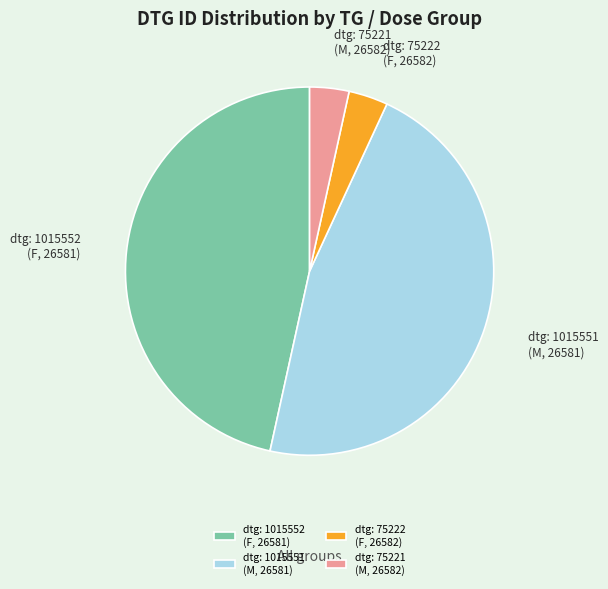

Combined, do dtg: 75222 (F, 26582) and dtg: 75221 (M, 26582) account for over 50%?

No